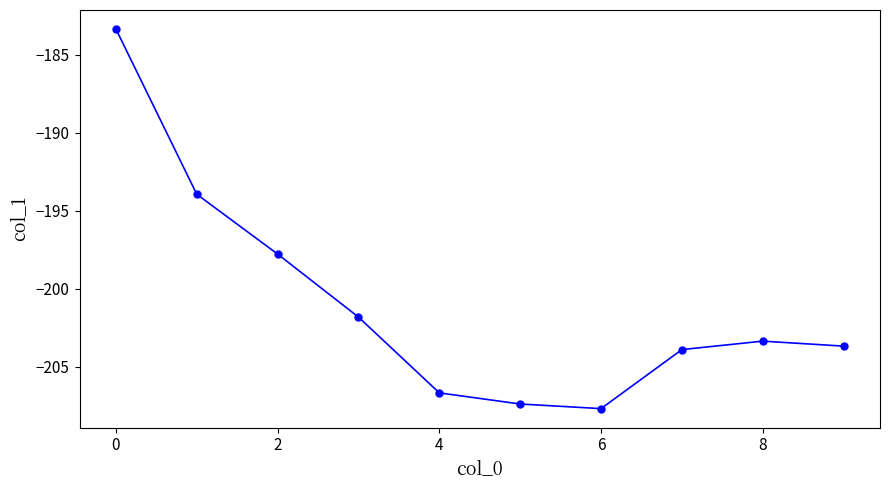

What is the maximum value shown in the chart?

-183.3